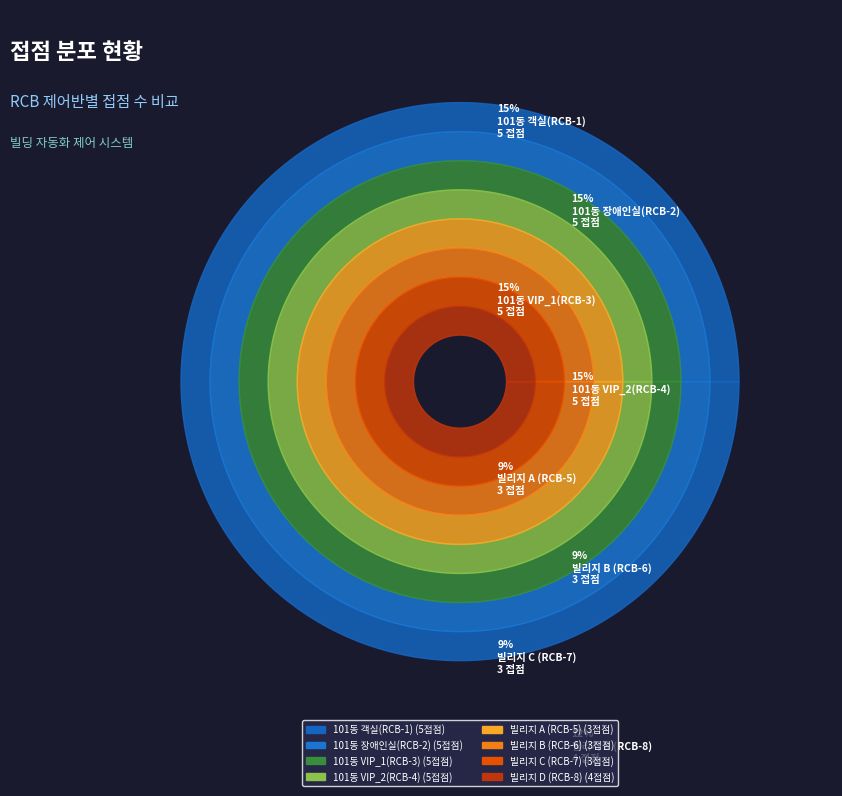

To the nearest percent, what portion does 빌리지 A (RCB-5) represent?

9%